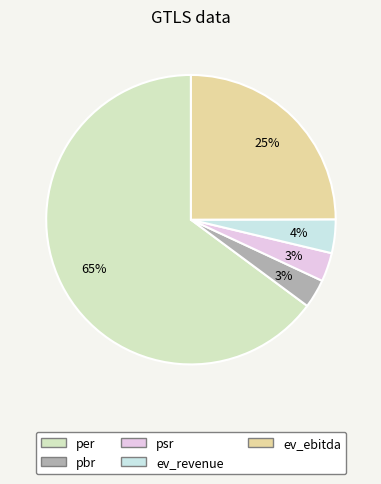

What is the total percentage of pbr and ev_revenue?

7.0%